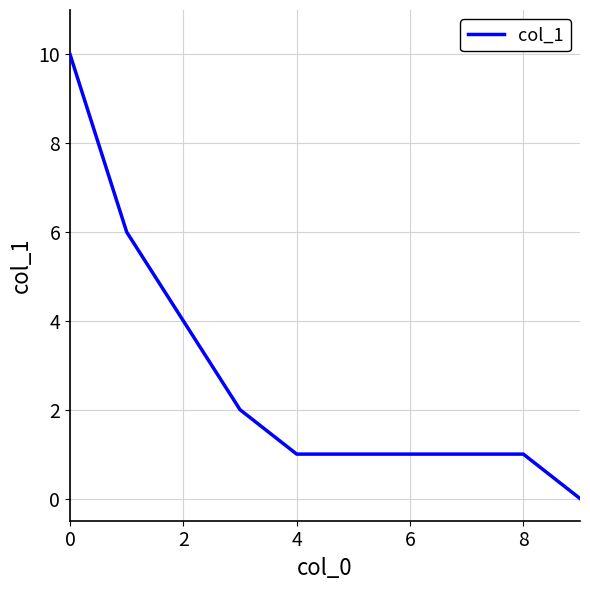

What is the maximum value shown in the chart?

10